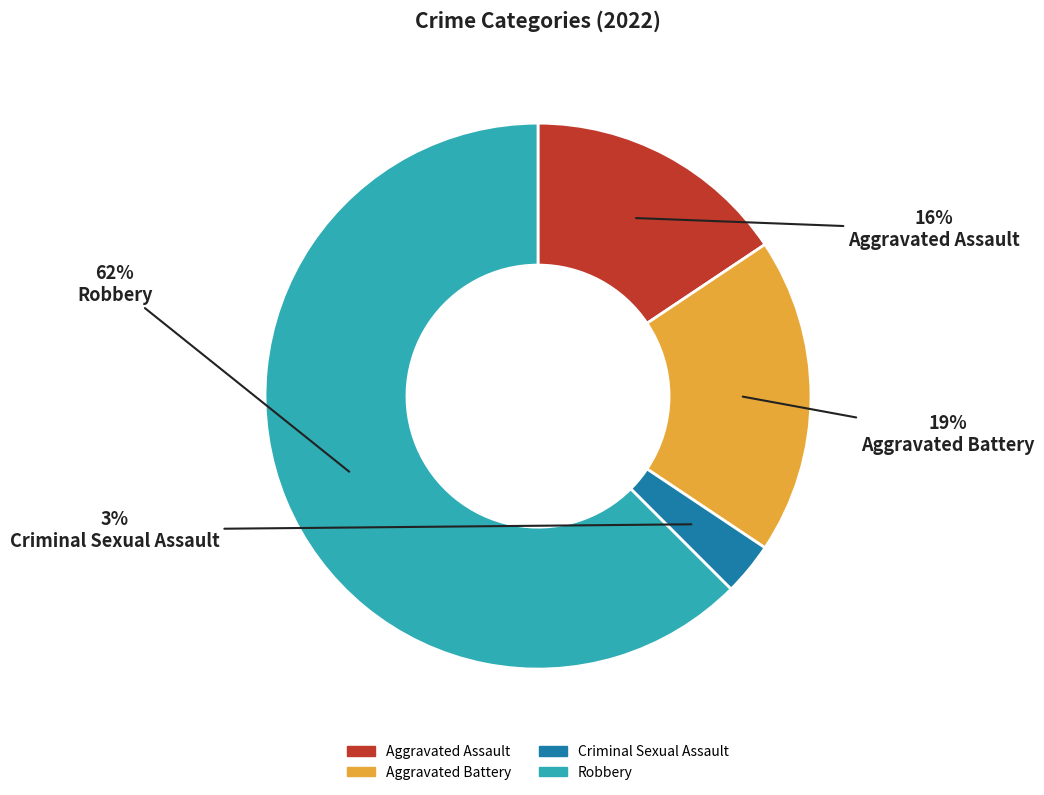

Is there any slice that represents more than half of the pie?

Yes